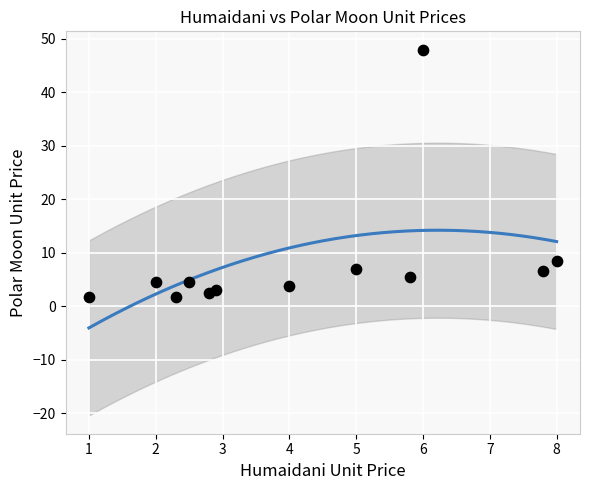

What Y value in the scatter plot is closest to 24?

8.5